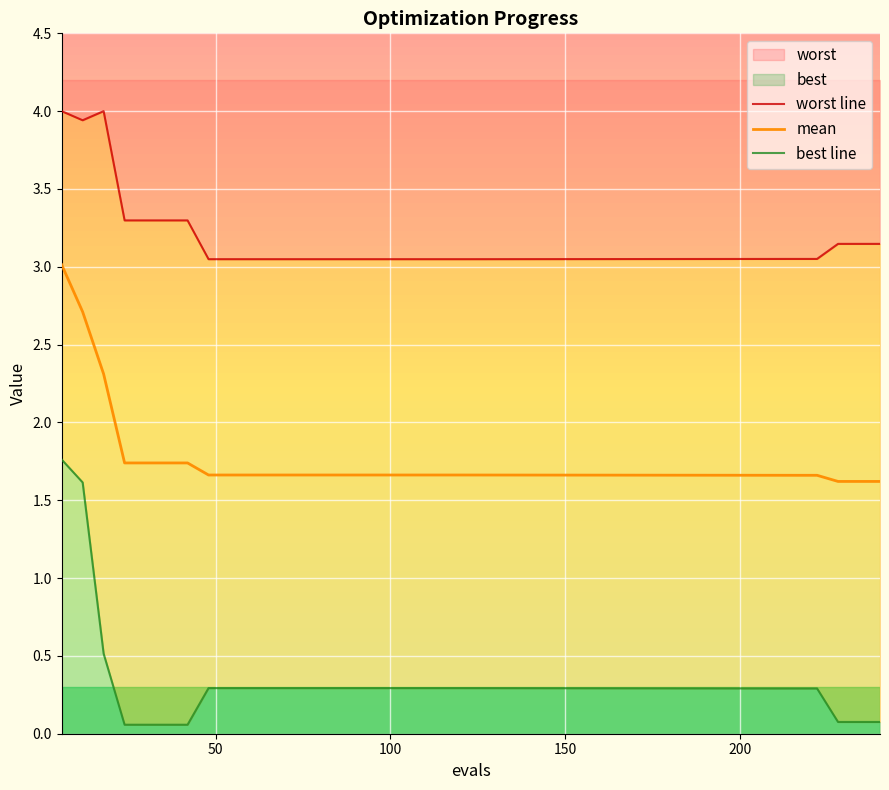

Which series has the largest range (max minus min)?

best line